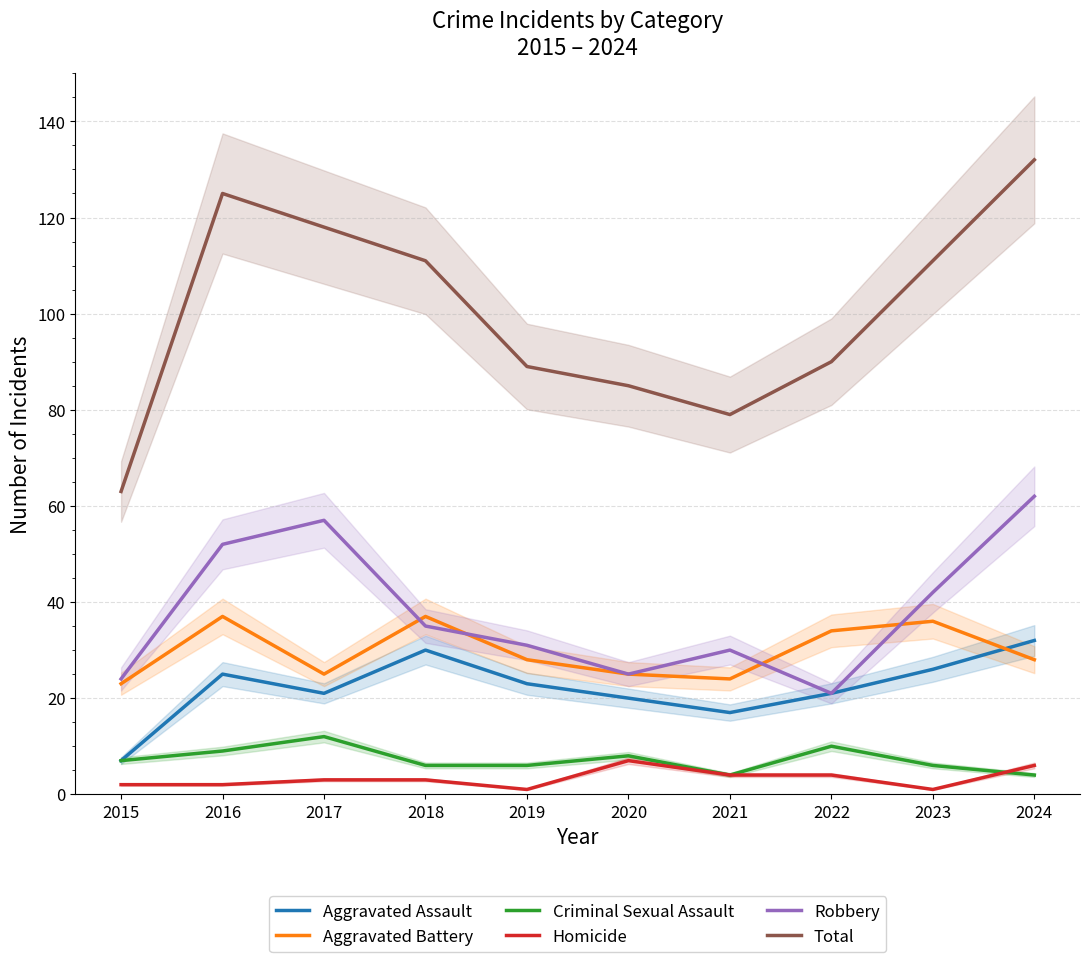

Rank the series at 2024 from lowest to highest value.

Criminal Sexual Assault, Homicide, Aggravated Battery, Aggravated Assault, Robbery, Total